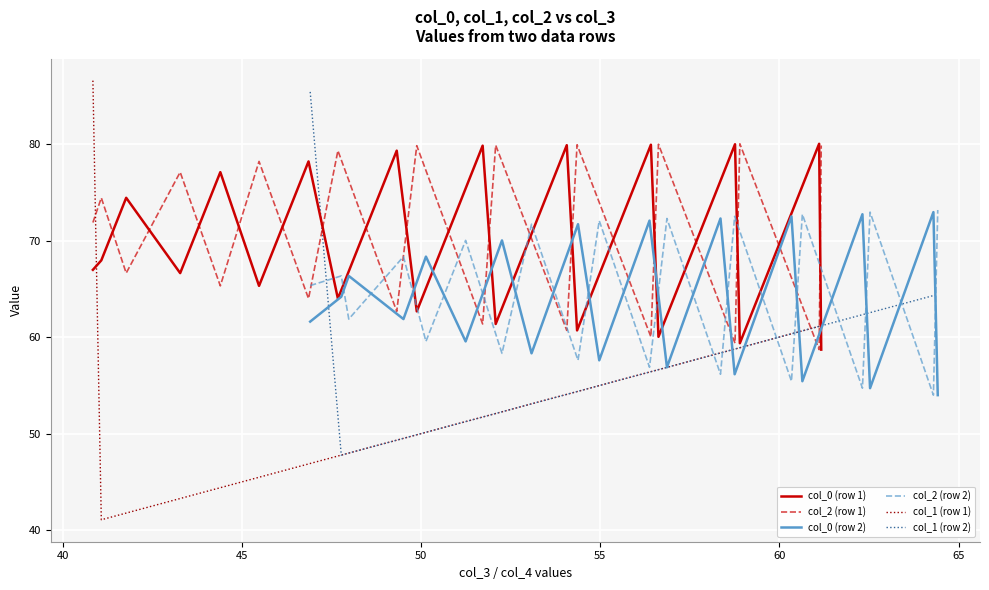

True or false: col_2 (row 1) and col_0 (row 1) intersect in this chart.

True